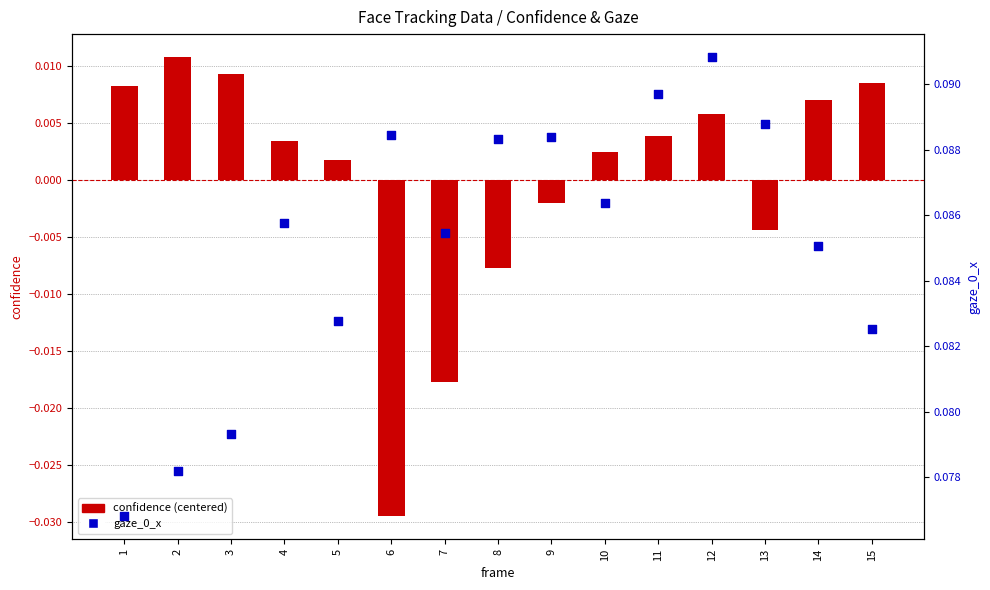

Which series contains the lowest Y value?

confidence (centered)